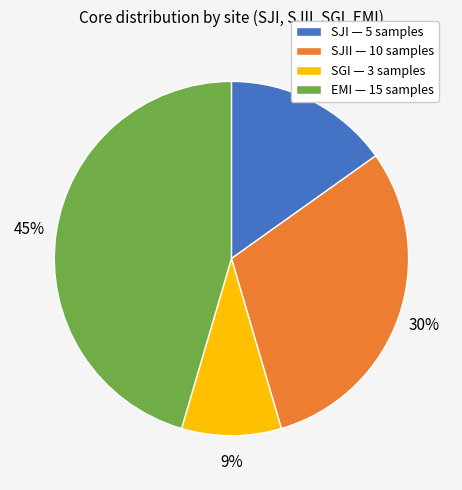

Does SJII — 10 samples represent more than half of the total?

No